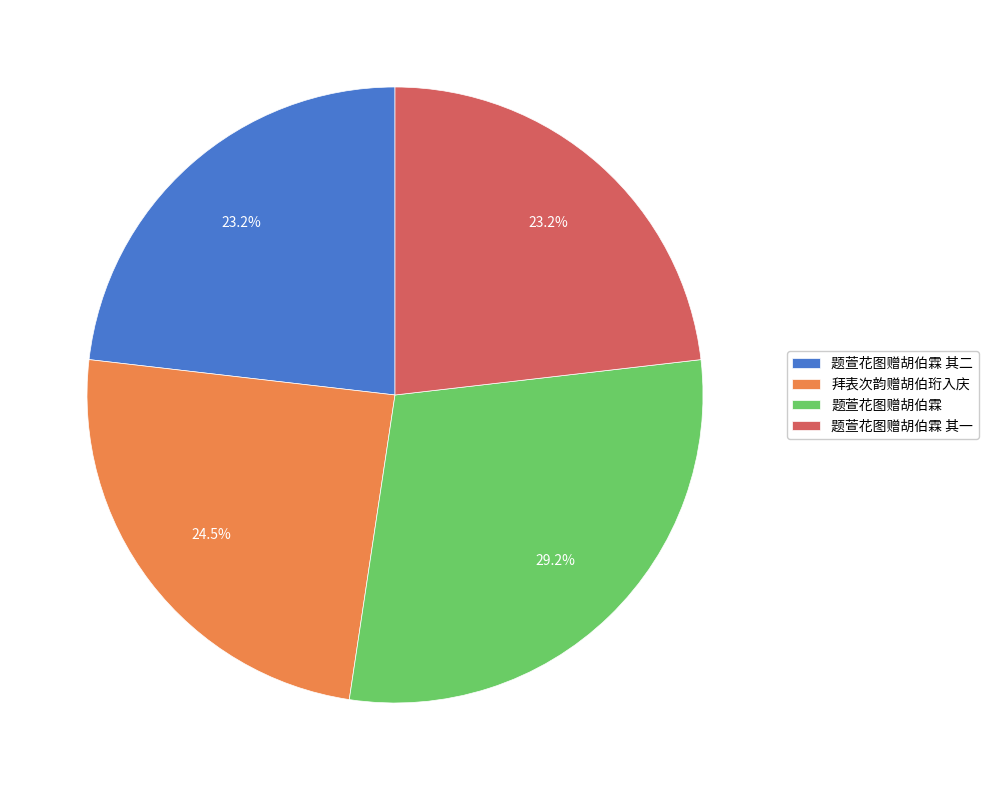

What percentage is NOT represented by 拜表次韵赠胡伯珩入庆?

75.5%